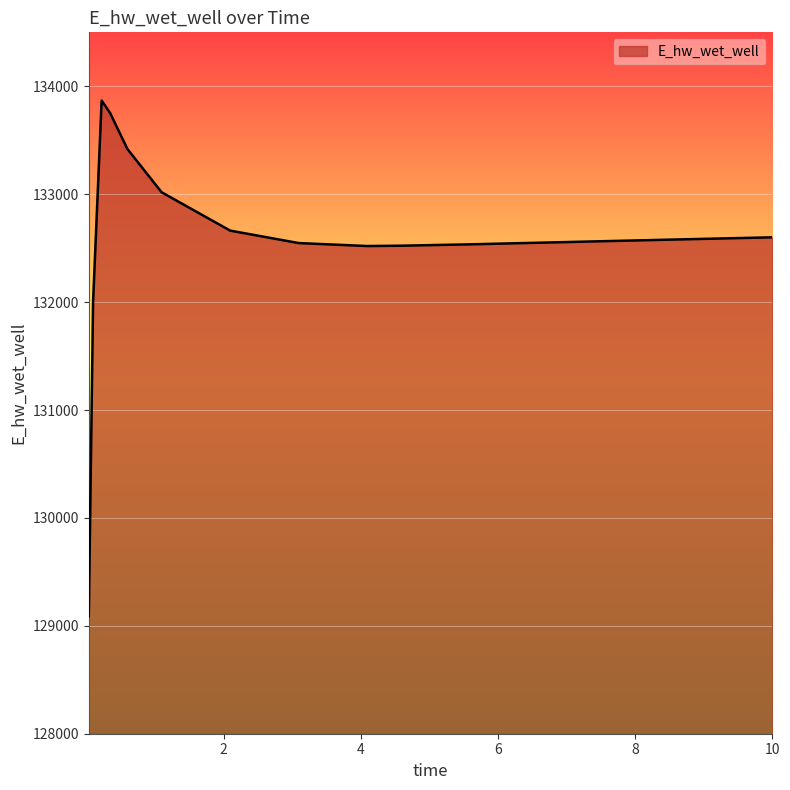

What is the average value?

132551.5